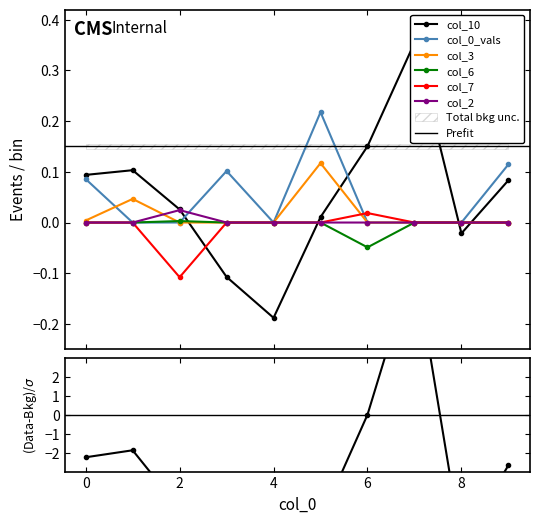

At how many categories does at least one series exceed 0?

8